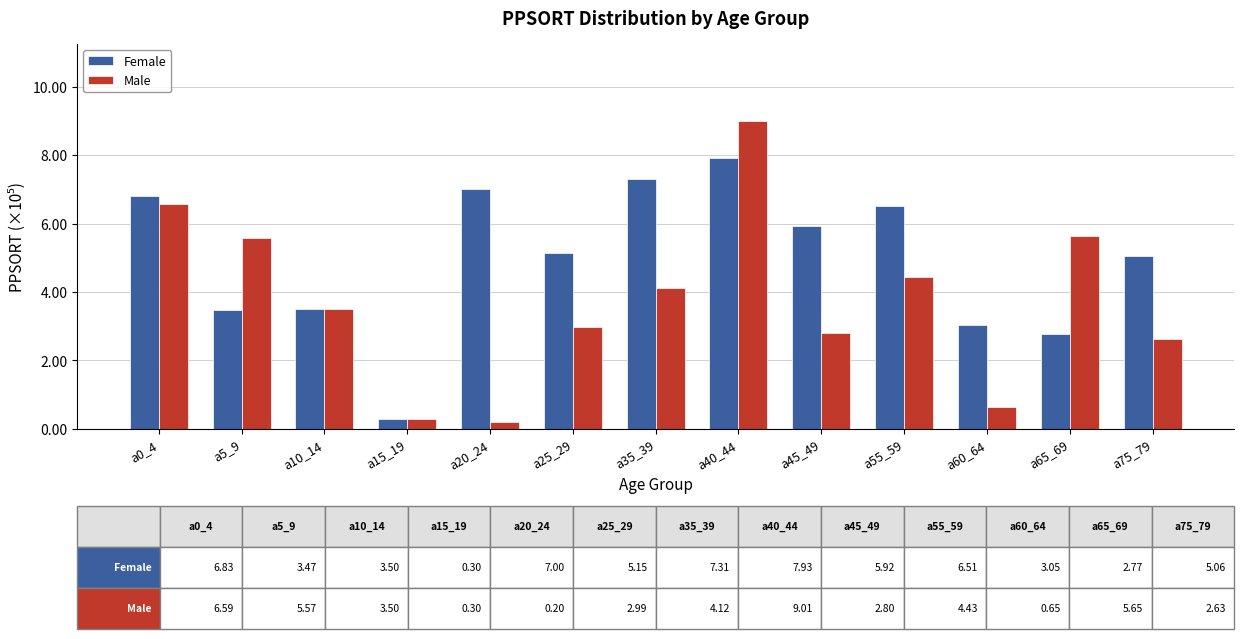

How many data points does each series have?

13